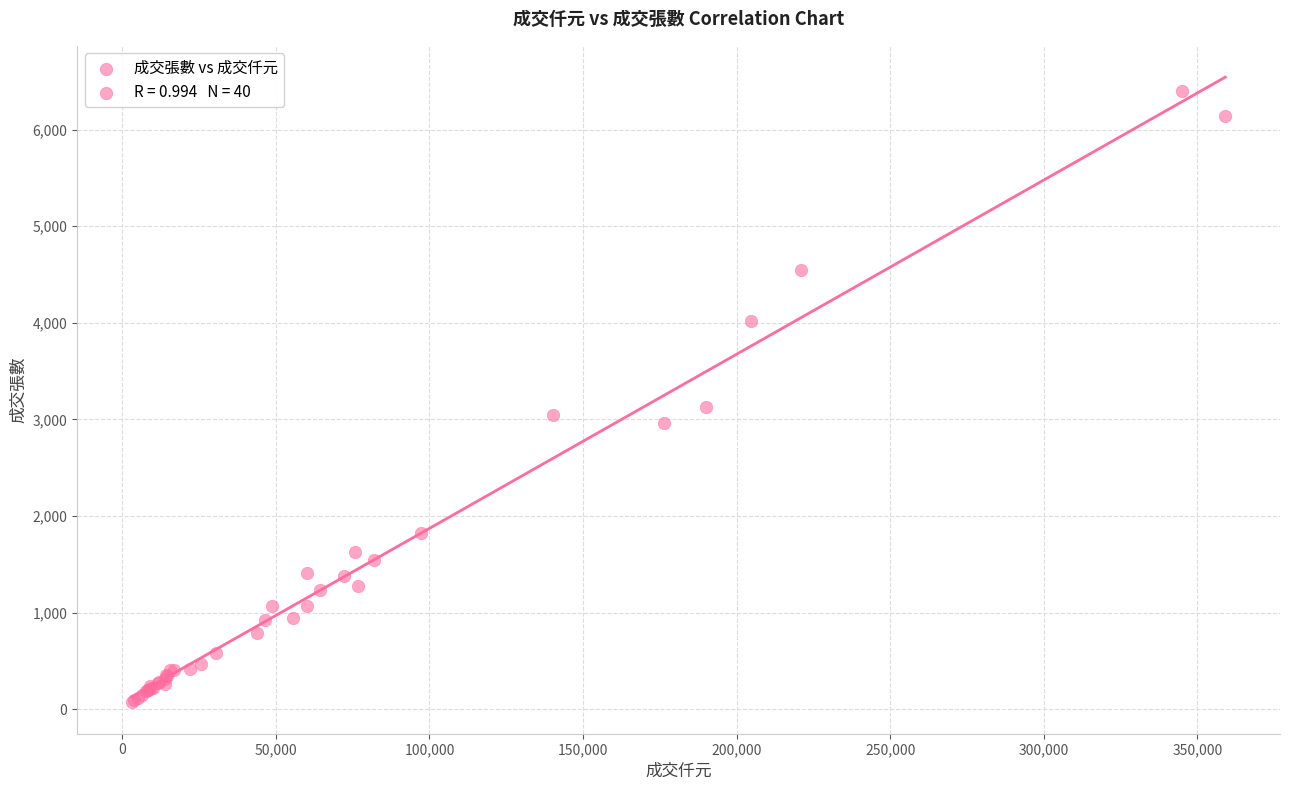

What Y value in the scatter plot is closest to 3234?

3124